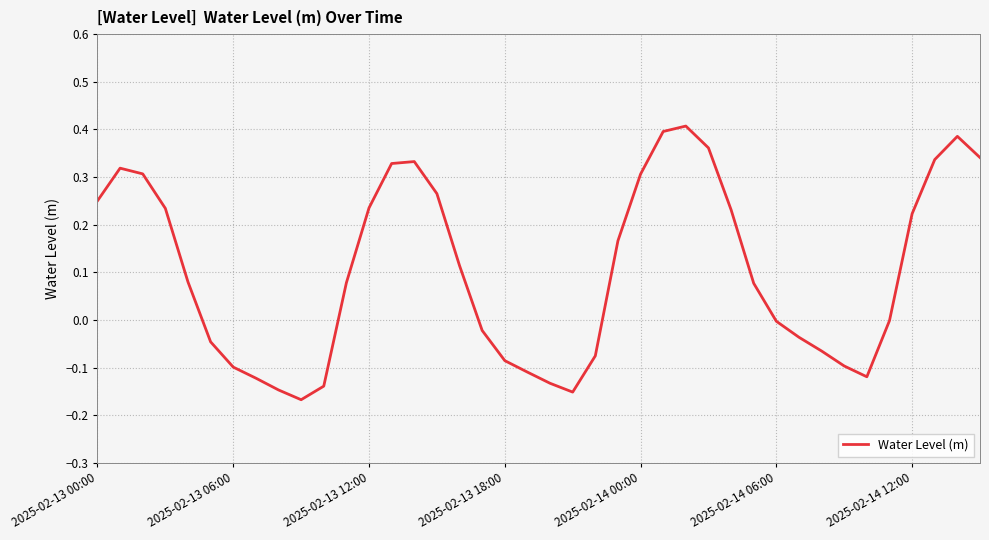

What is the difference between the maximum and minimum values?

0.6